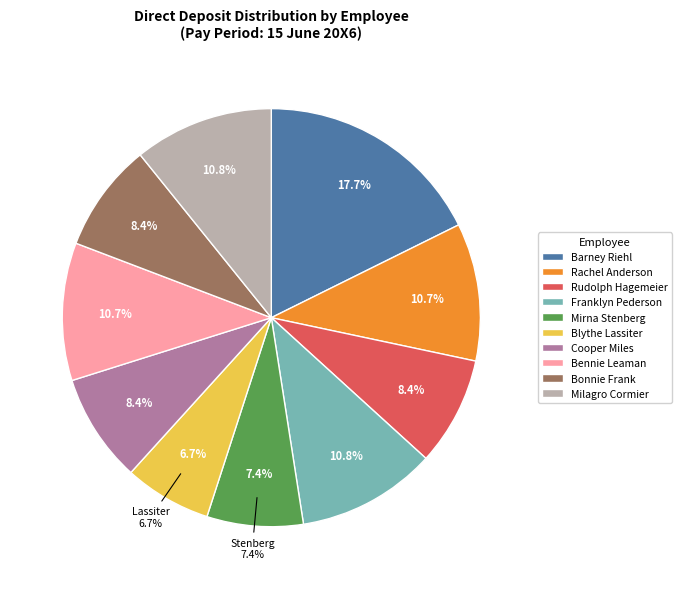

True or false: Milagro Cormier accounts for 11% of the total.

True